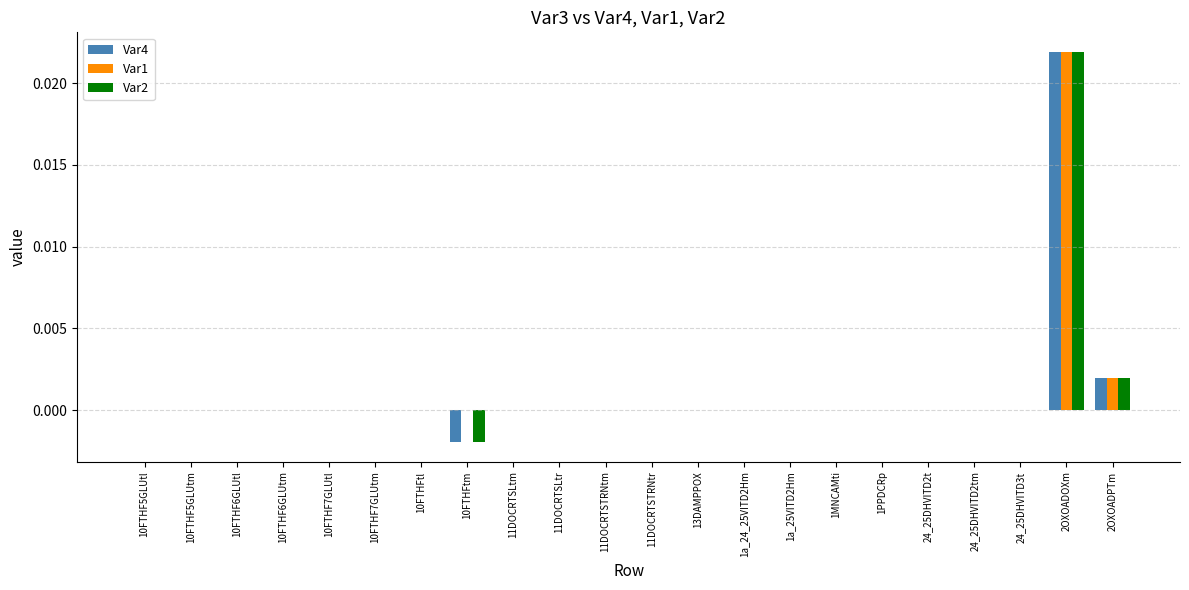

True or false: Var4 has a value of 0.0 at 11DOCRTSTRNtm.

True